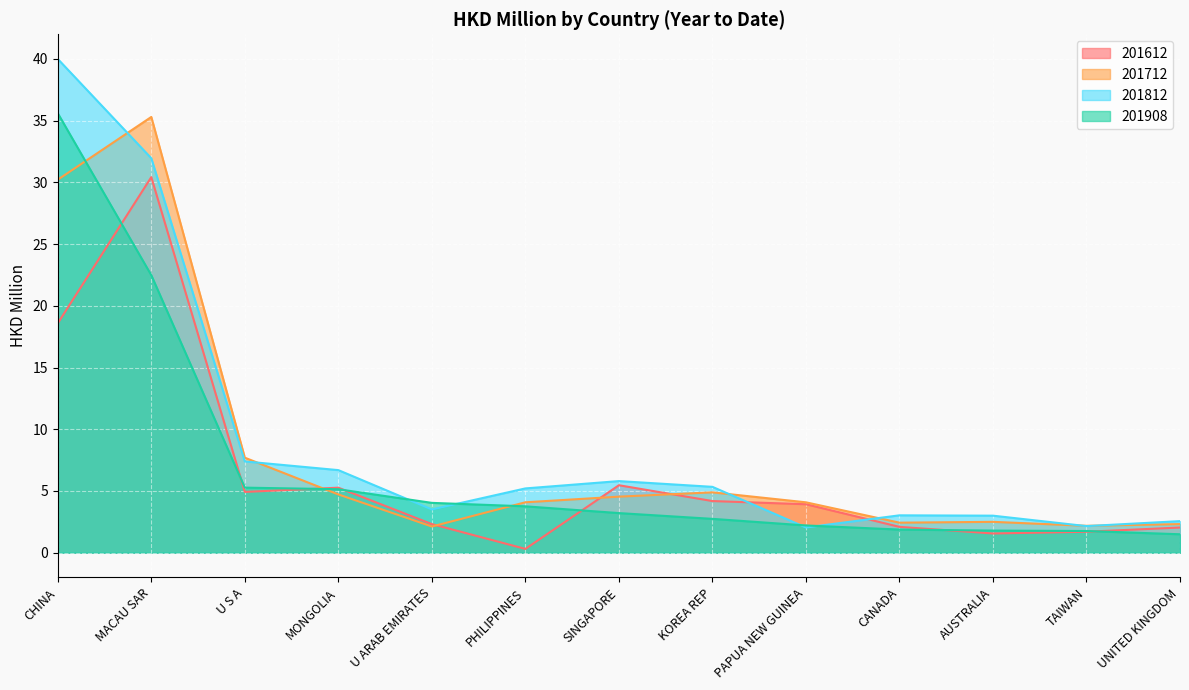

Which series has the largest total across all categories?

201812